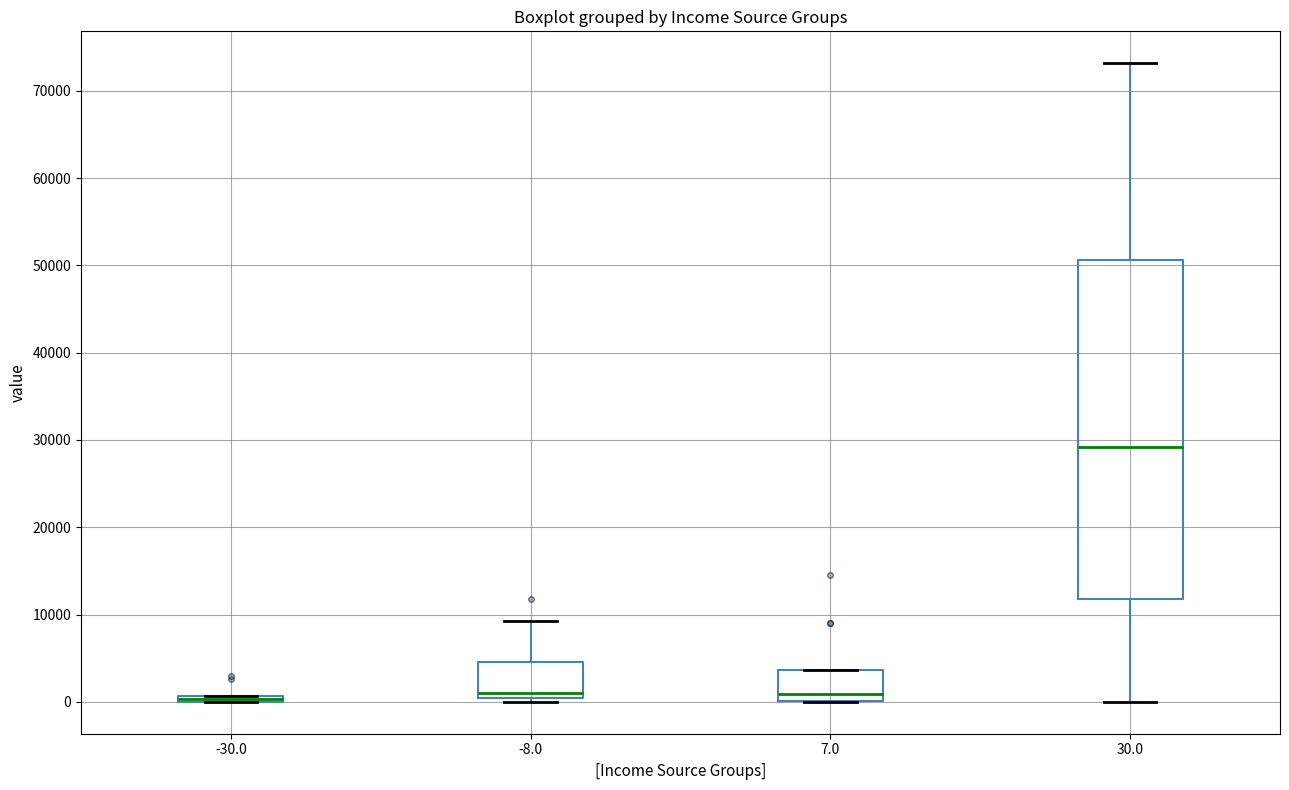

Where is the lower edge of the box at x = -30.0 on the y-axis? The values are not printed on the chart, so give them approximately, as read against the axis.

0